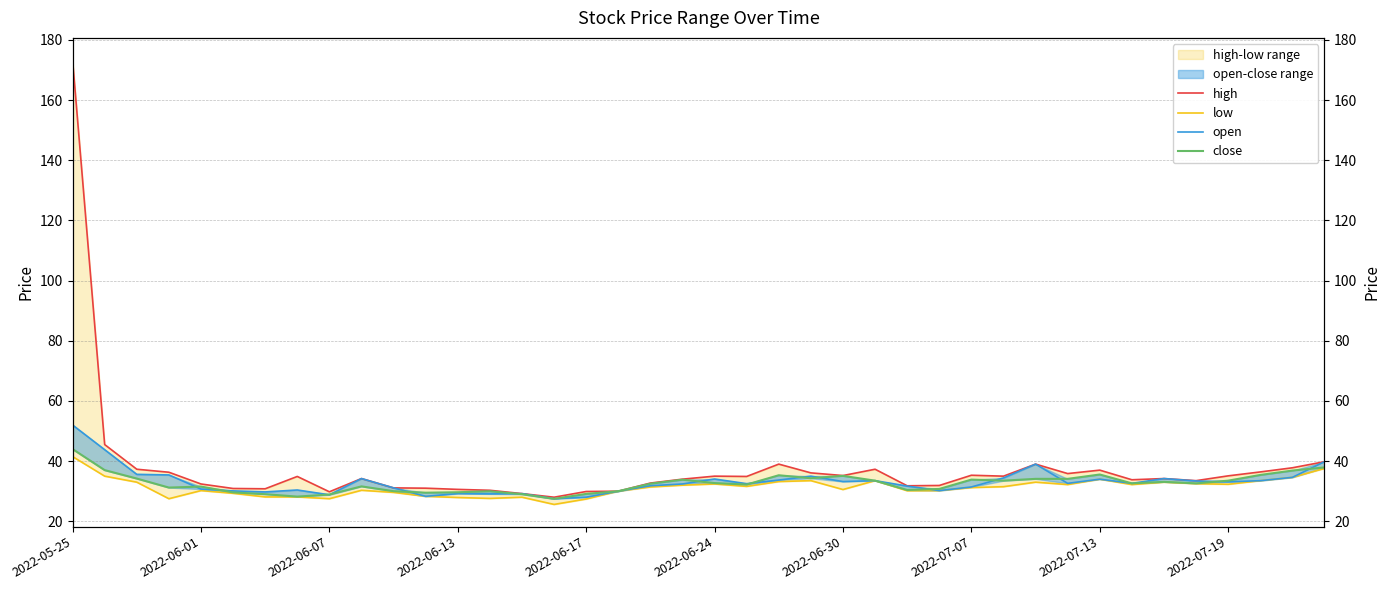

At how many categories does at least one series exceed 56?

1